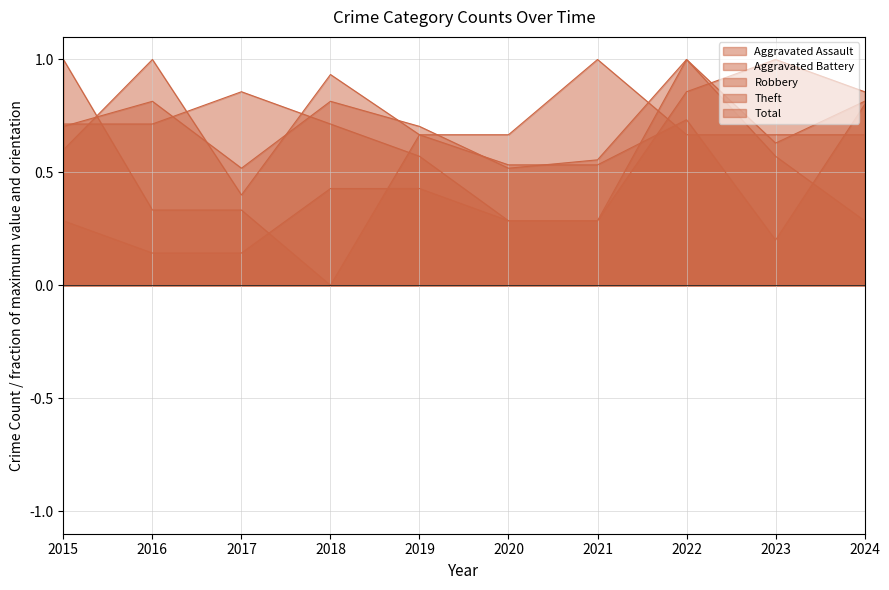

Reading left to right, list all the values displayed in this chart.

Aggravated Assault: 2015=1.0	2016=0.3	2017=0.3	2018=0.0	2019=0.7	2020=0.7	2021=1.0	2022=0.7	2023=0.7	2024=0.7
Aggravated Battery: 2015=0.3	2016=0.1	2017=0.1	2018=0.4	2019=0.4	2020=0.3	2021=0.3	2022=1.0	2023=0.6	2024=0.3
Robbery: 2015=0.7	2016=0.7	2017=0.9	2018=0.7	2019=0.6	2020=0.3	2021=0.3	2022=0.9	2023=1.0	2024=0.9
Theft: 2015=0.6	2016=1.0	2017=0.4	2018=0.9	2019=0.7	2020=0.5	2021=0.5	2022=0.7	2023=0.2	2024=0.8
Total: 2015=0.7	2016=0.8	2017=0.5	2018=0.8	2019=0.7	2020=0.5	2021=0.6	2022=1.0	2023=0.6	2024=0.8